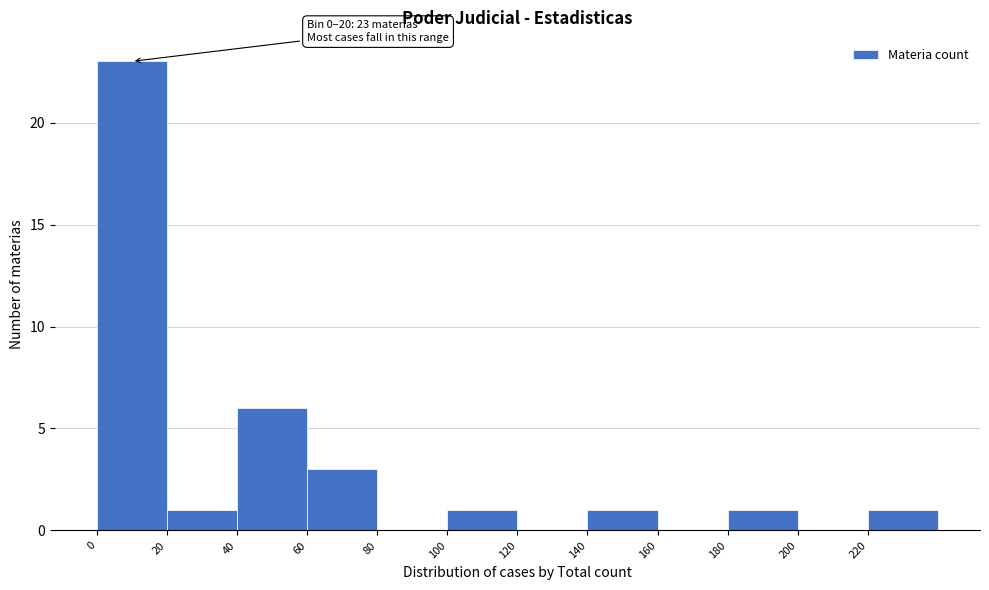

Over which range of the x-axis is the bar tallest?

0 to 20